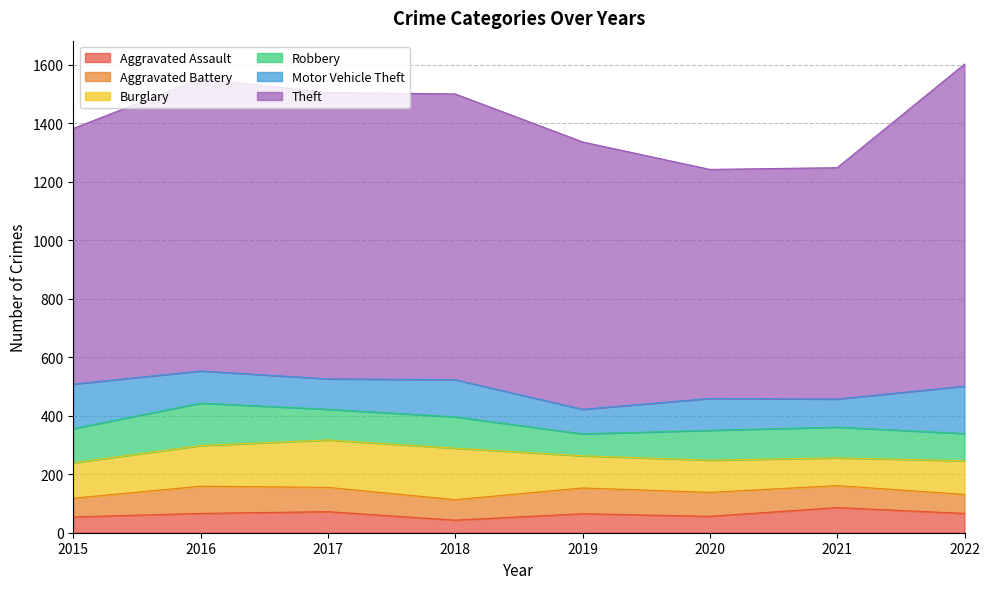

True or false: Aggravated Assault has a value of 34 at 2019.

False